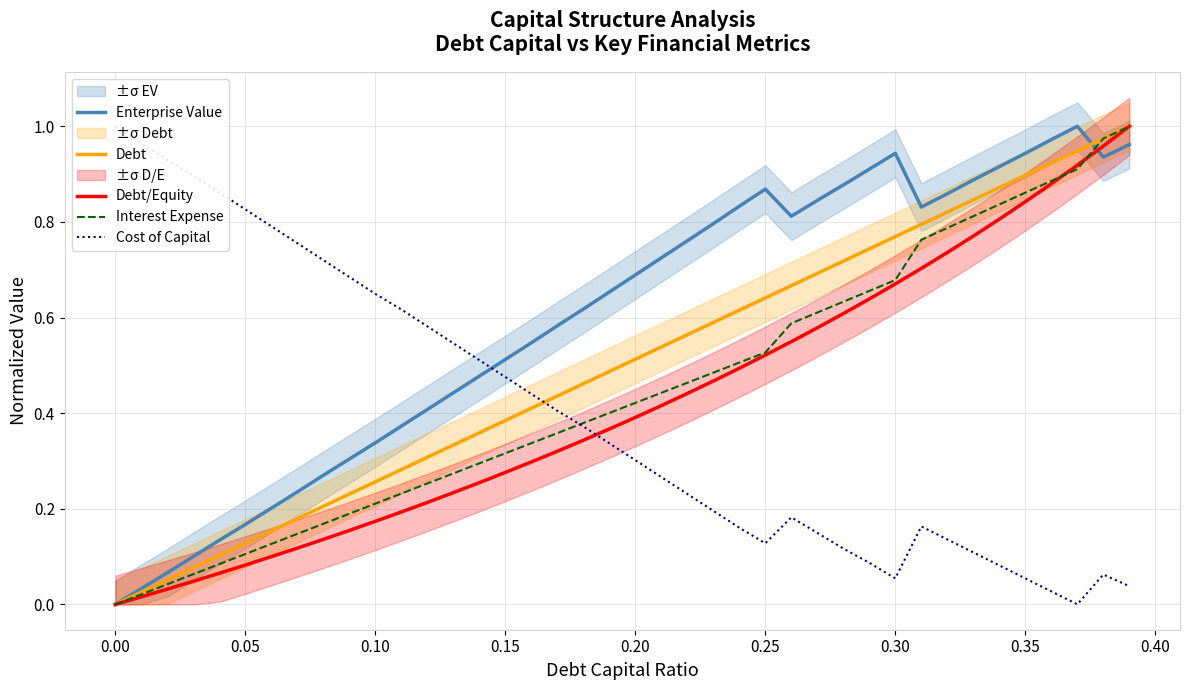

The Enterprise Value series shows 1.7 at 0.35. True or false?

False